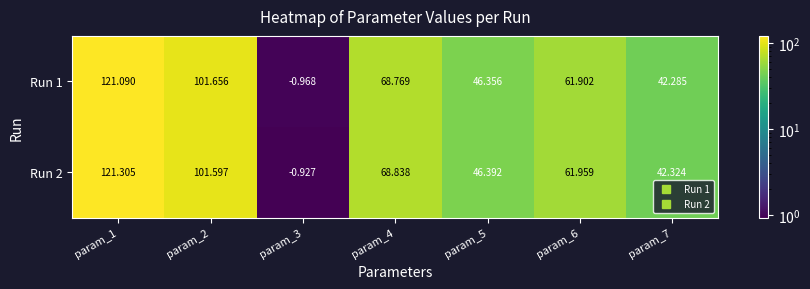

Reading left to right, what are all the values shown in this chart?

Run 1: param_1=121.1	param_2=101.7	param_3=-1.0	param_4=68.8	param_5=46.4	param_6=61.9	param_7=42.3
Run 2: param_1=121.3	param_2=101.6	param_3=-0.9	param_4=68.8	param_5=46.4	param_6=62.0	param_7=42.3